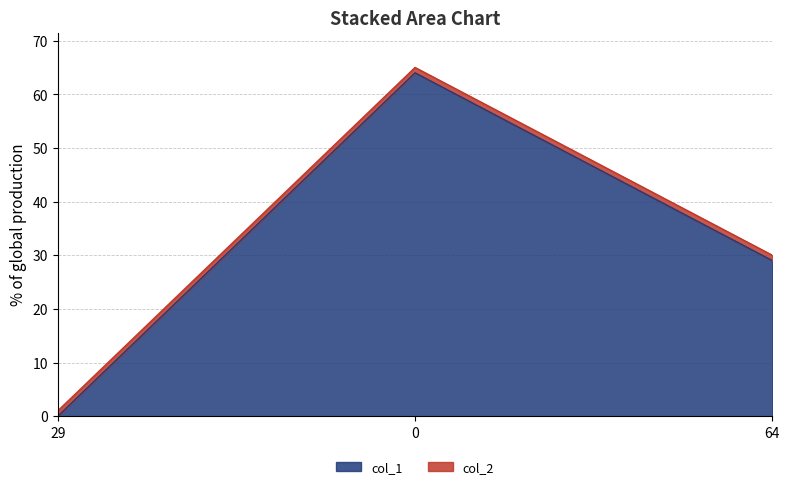

Is it true that col_1 equals 64 at 0?

True